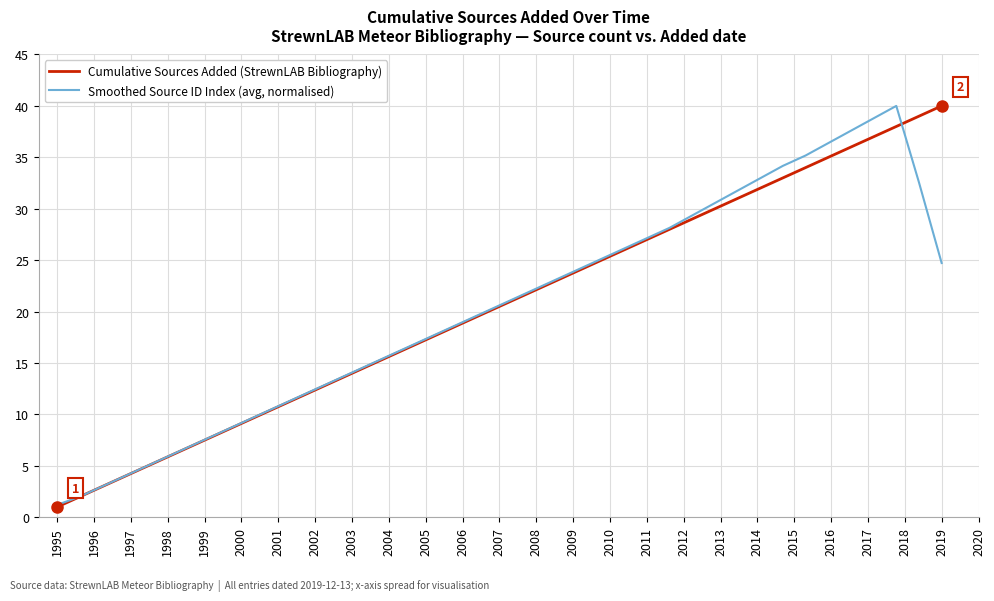

What is the greatest value displayed?

40.0